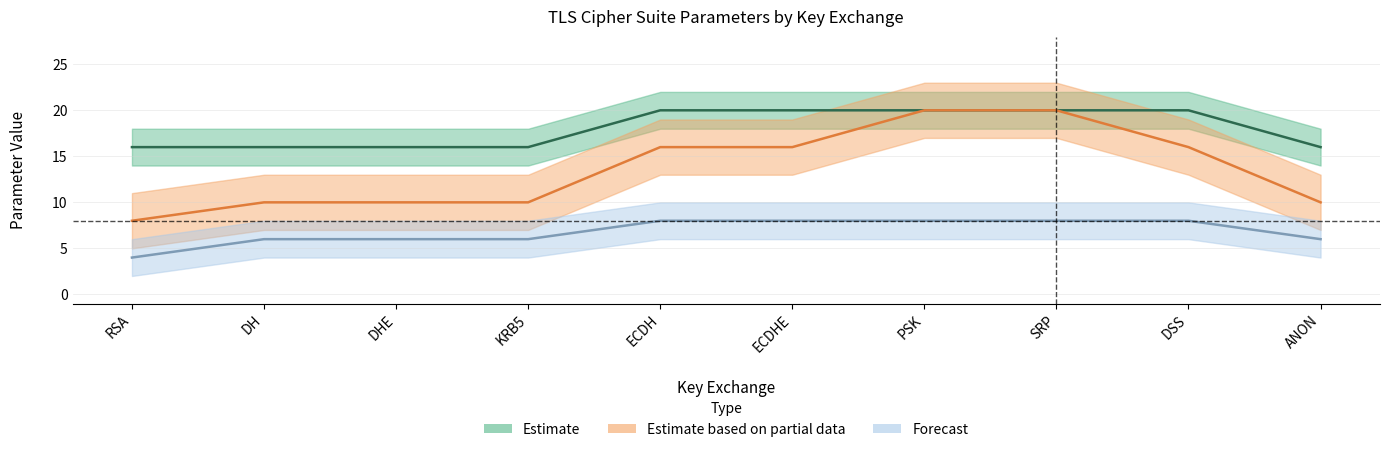

Rank the series at ANON from lowest to highest value.

block, key, hash